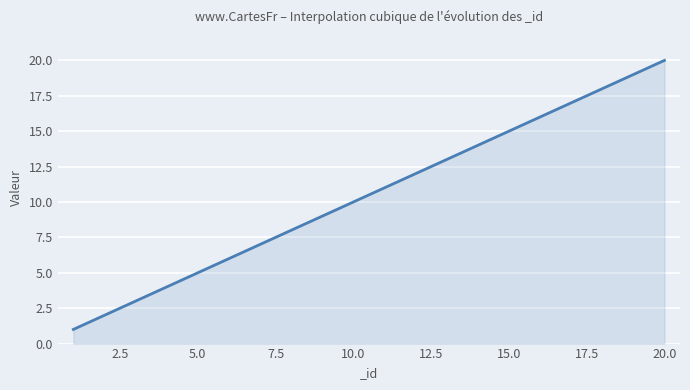

What is the maximum value shown in the chart?

20.0